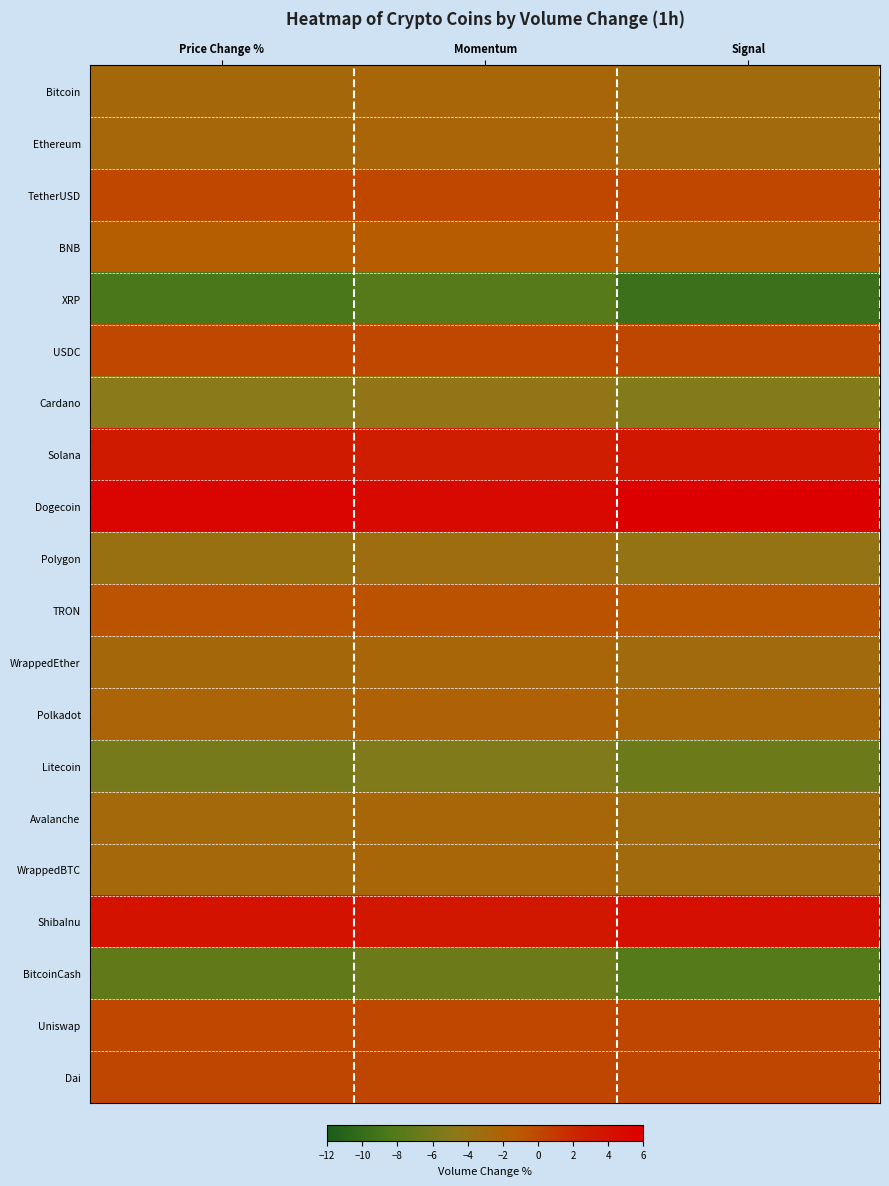

At Signal, list the series in order from smallest to largest.

XRP, BitcoinCash, Litecoin, Cardano, Polygon, Avalanche, Bitcoin, WrappedEther, WrappedBTC, Ethereum, Polkadot, BNB, TRON, TetherUSD, USDC, Uniswap, Dai, Solana, ShibaInu, Dogecoin